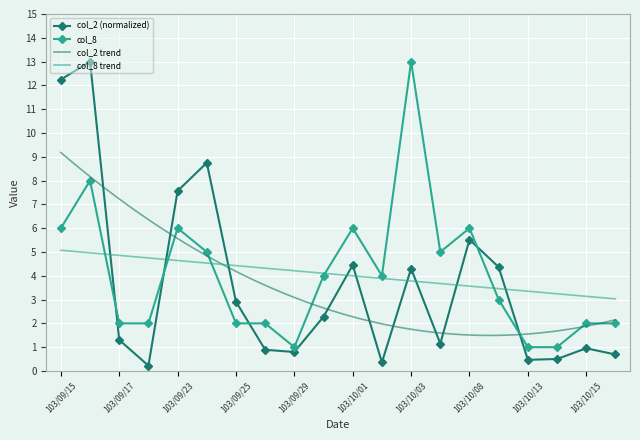

True or false: col_8 and col_2 intersect in this chart.

True